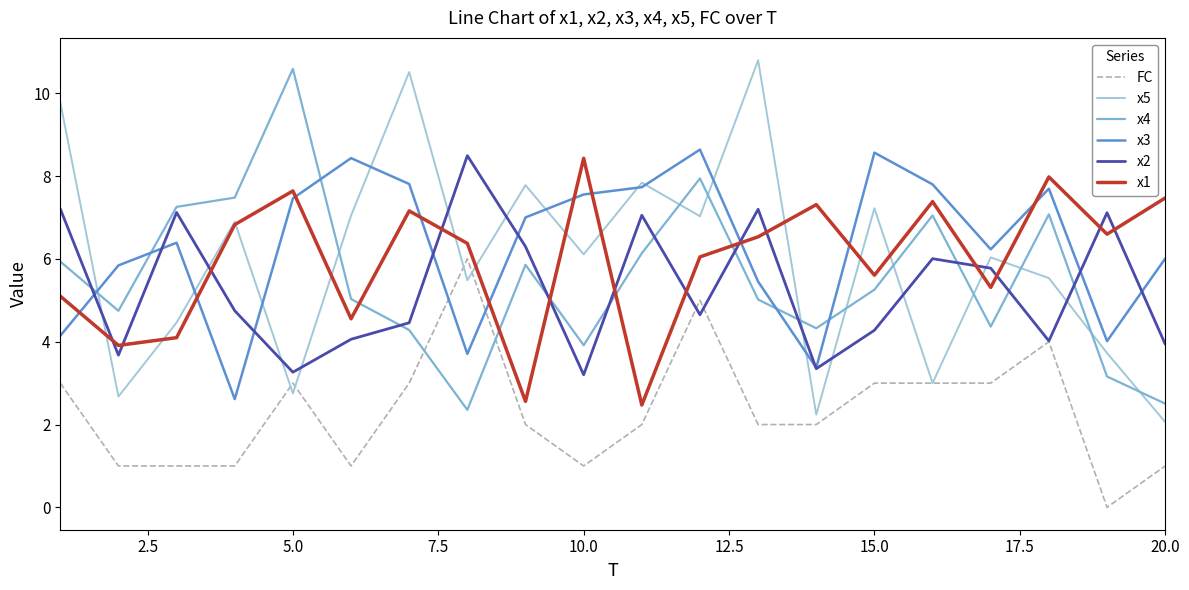

What is the difference between the maximum and minimum values in the x1 series?

6.0